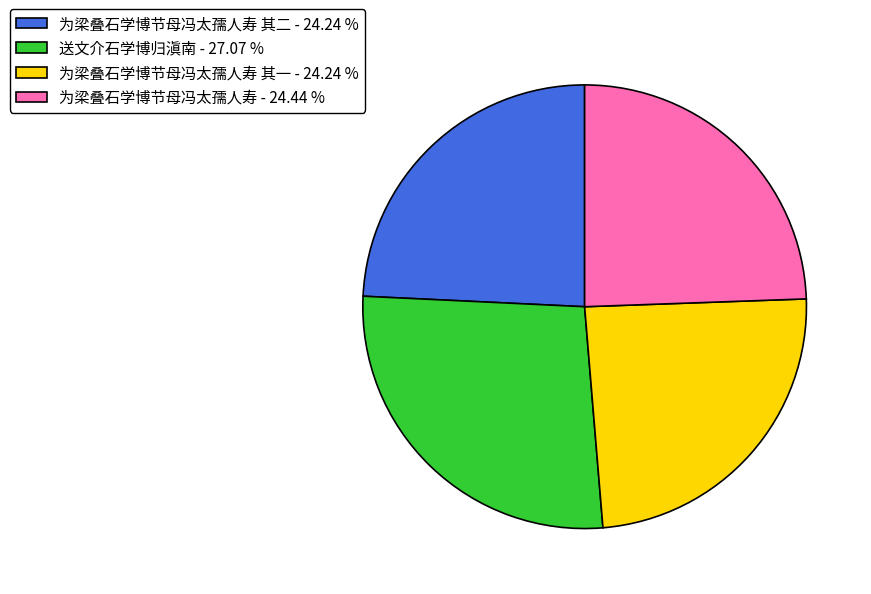

How many segments does this pie chart have?

4